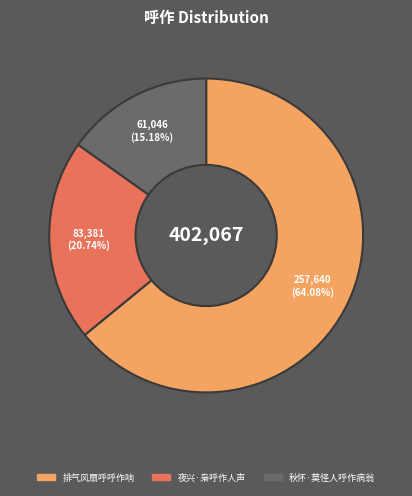

To the nearest percent, what is the average slice percentage?

33%